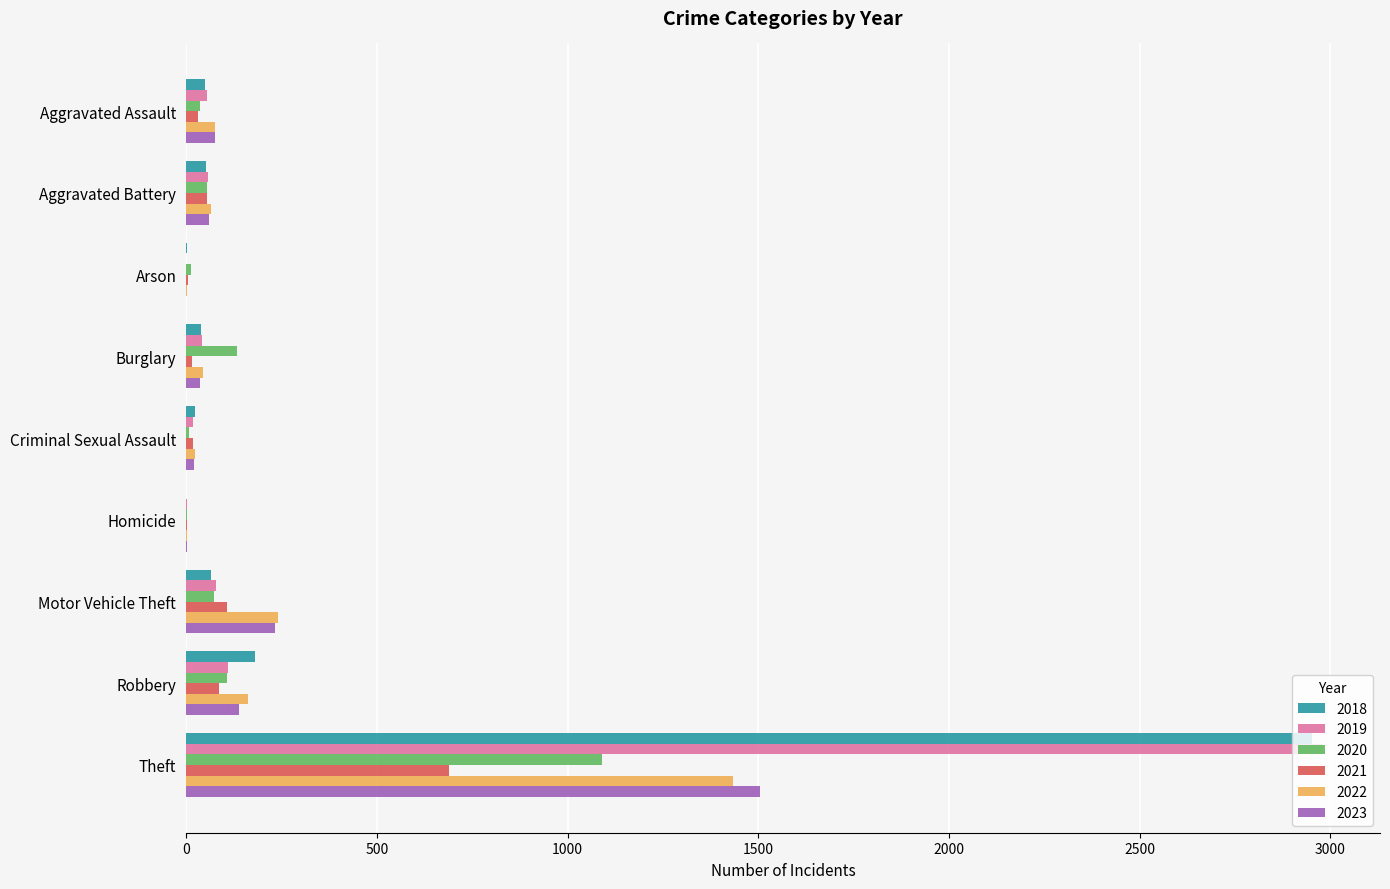

What is the highest value of the 2019 series?

2981